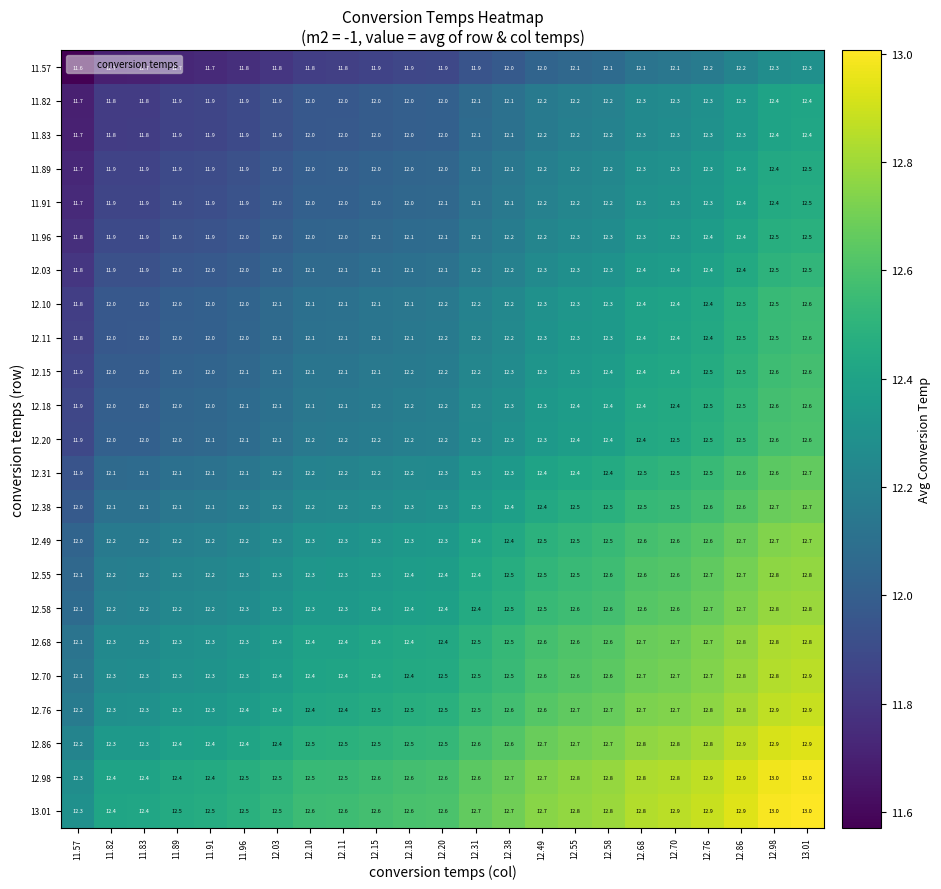

What is the maximum value shown in the chart?

13.0